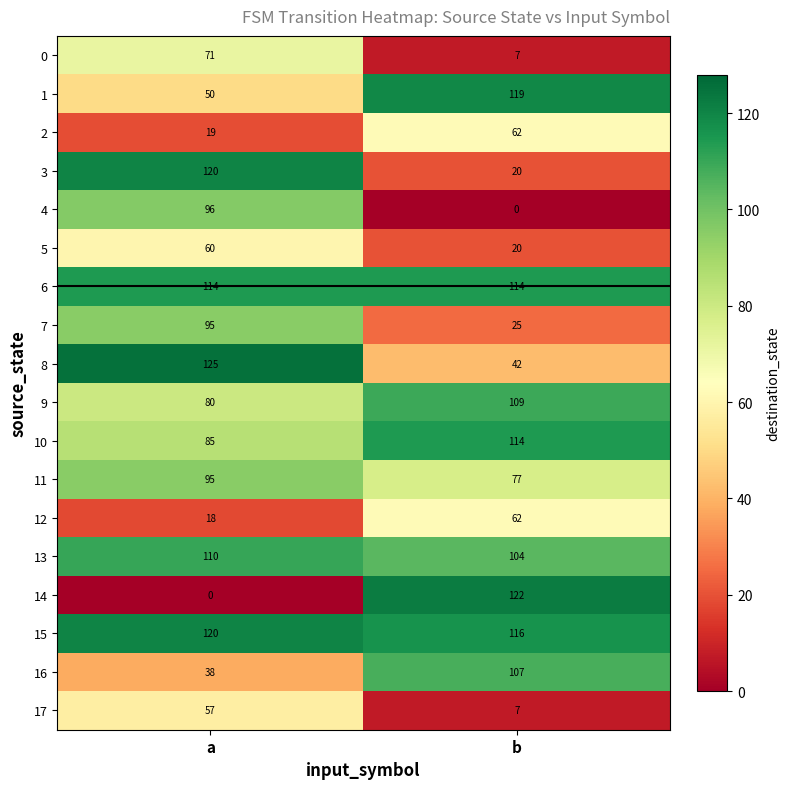

Which series has the largest range (max minus min)?

14